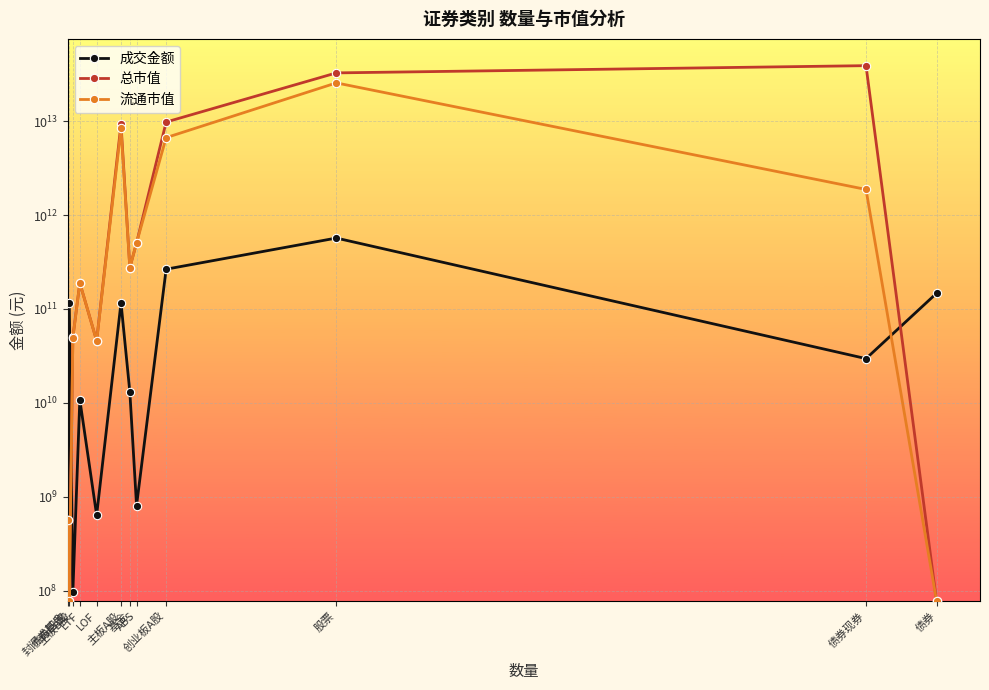

Which series has the largest total across all categories?

总市值